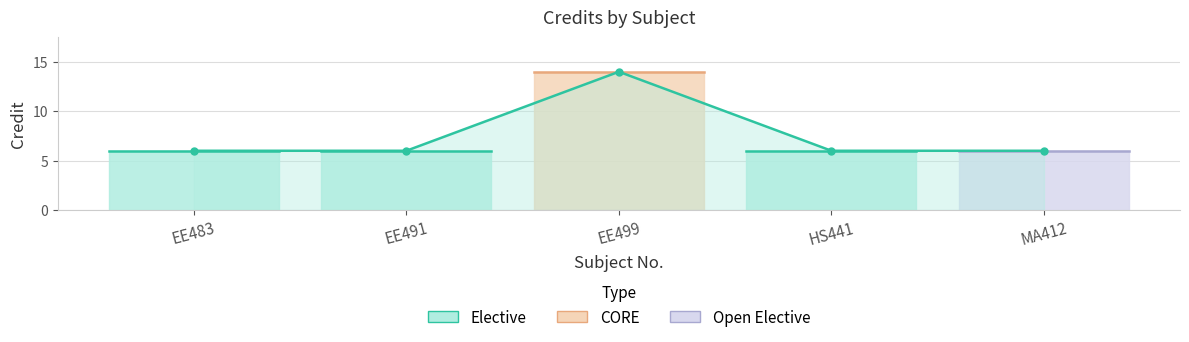

What is the label of the 2nd point from the right?

HS441